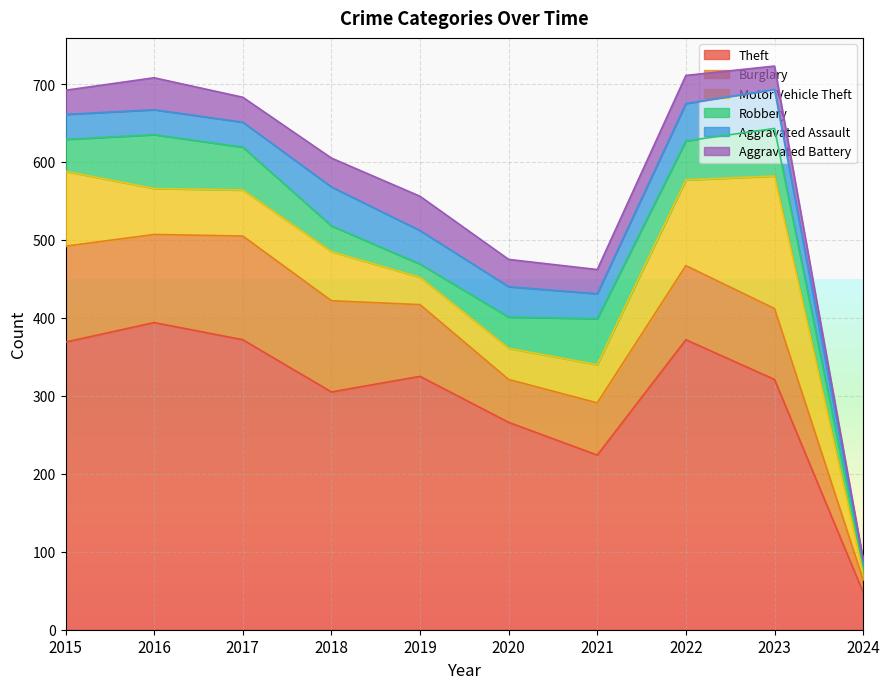

What is the value of the Burglary point at the 10th from the left?

16